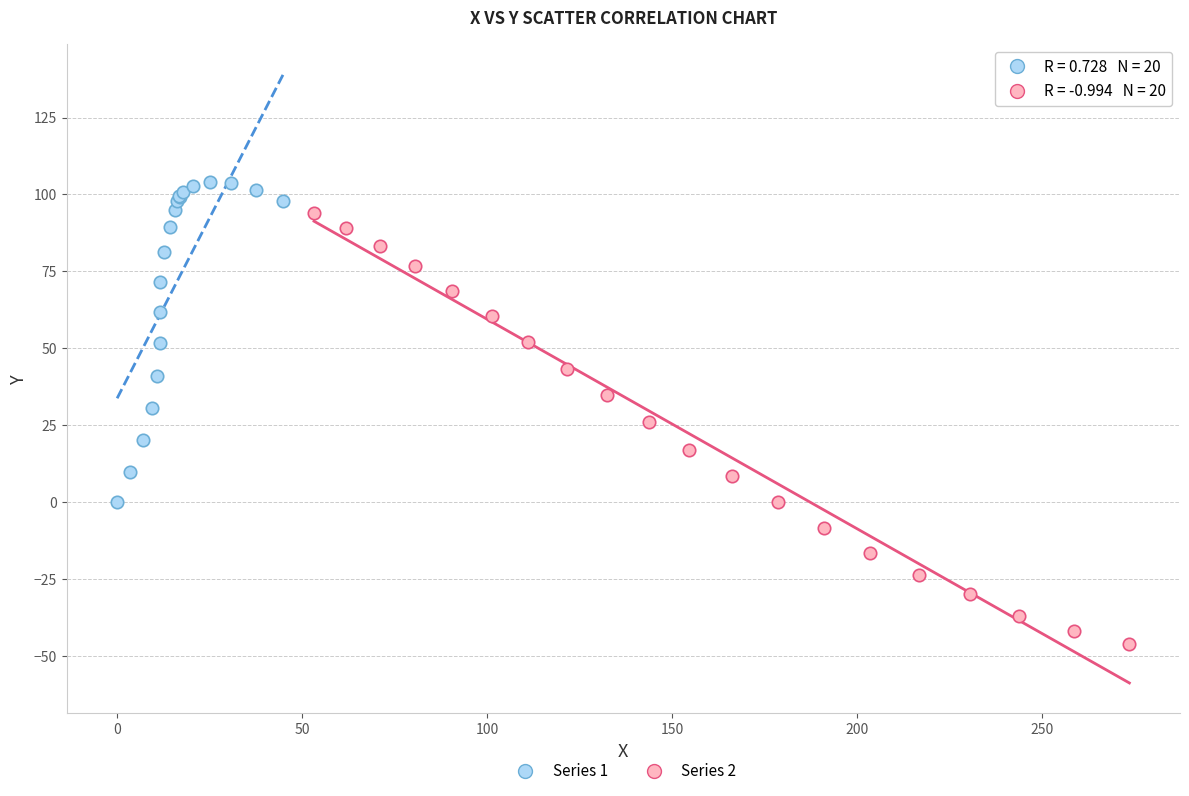

Which series contains the lowest Y value?

Series 2